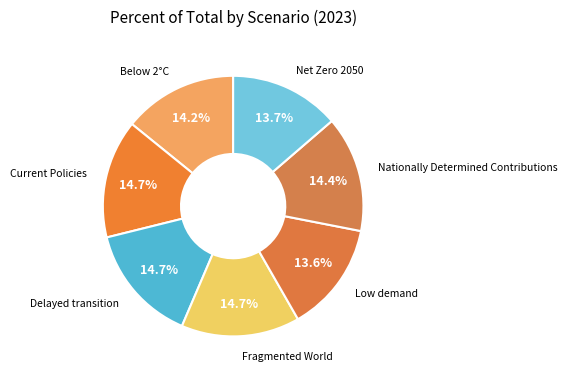

How many segments does this pie chart have?

7